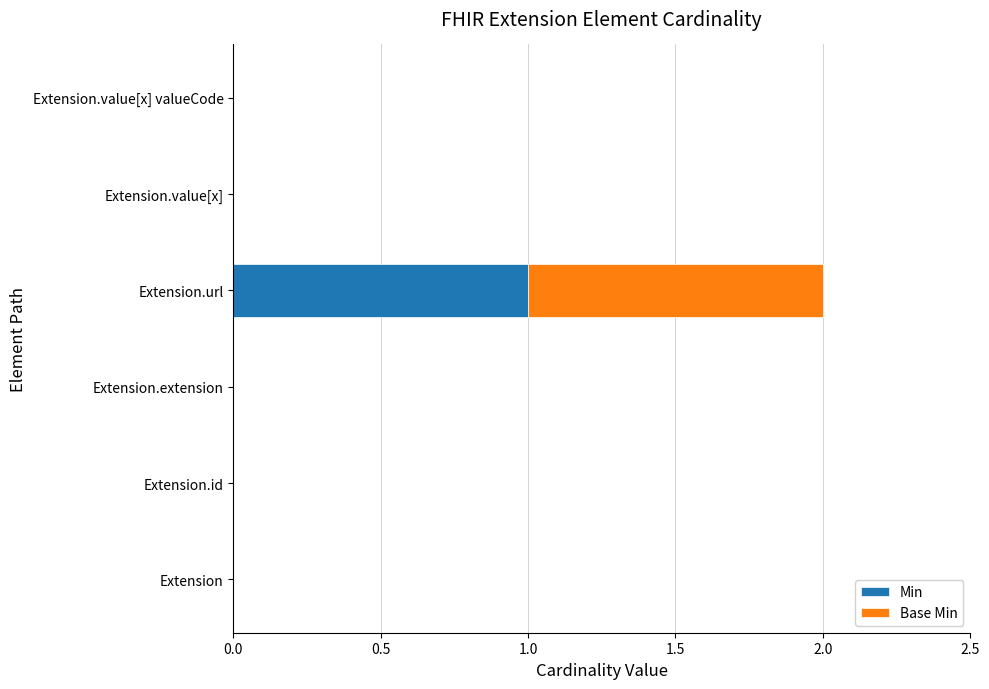

At which category is the sum across all series the highest?

Extension.url